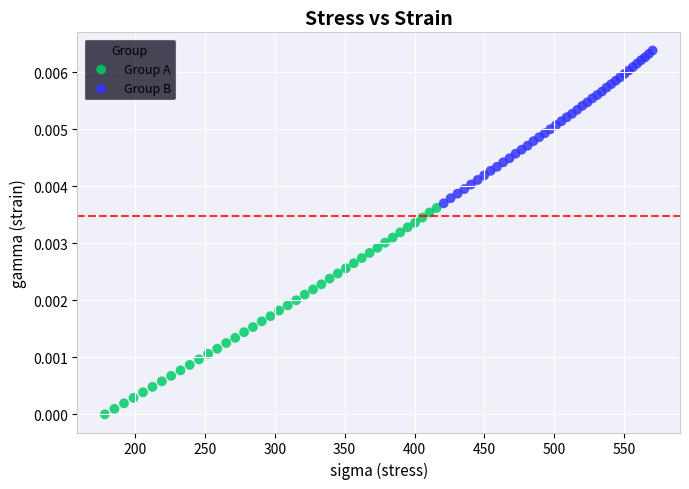

Which series has the widest spread of Y values?

Group A